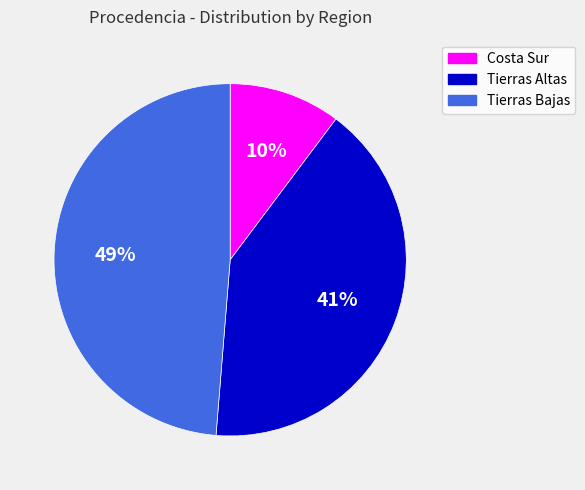

To the nearest percent, what is the average slice percentage?

33%